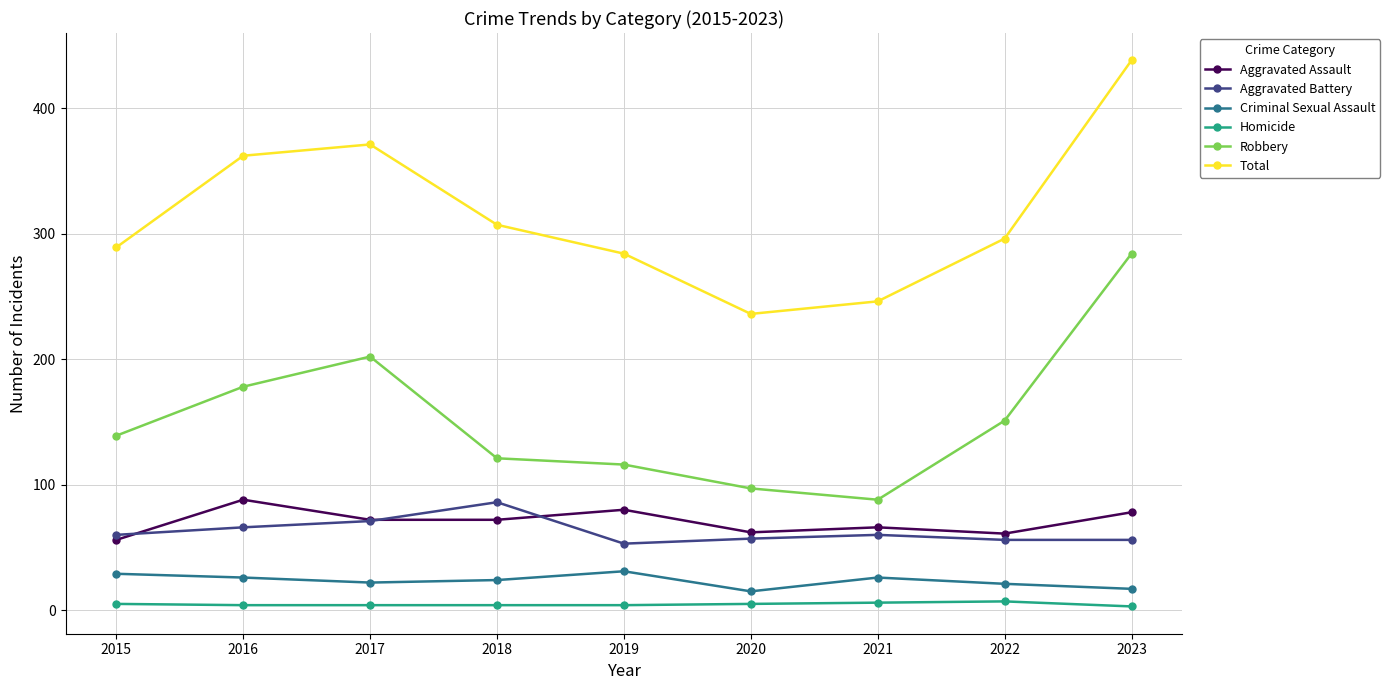

Where is the first local maximum for Aggravated Battery?

2018